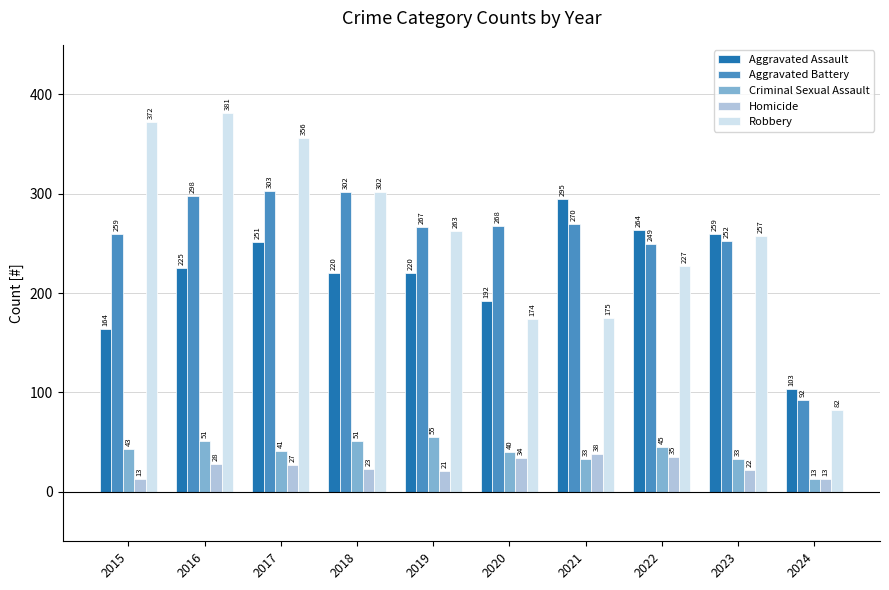

Which series has the largest range (max minus min)?

Robbery